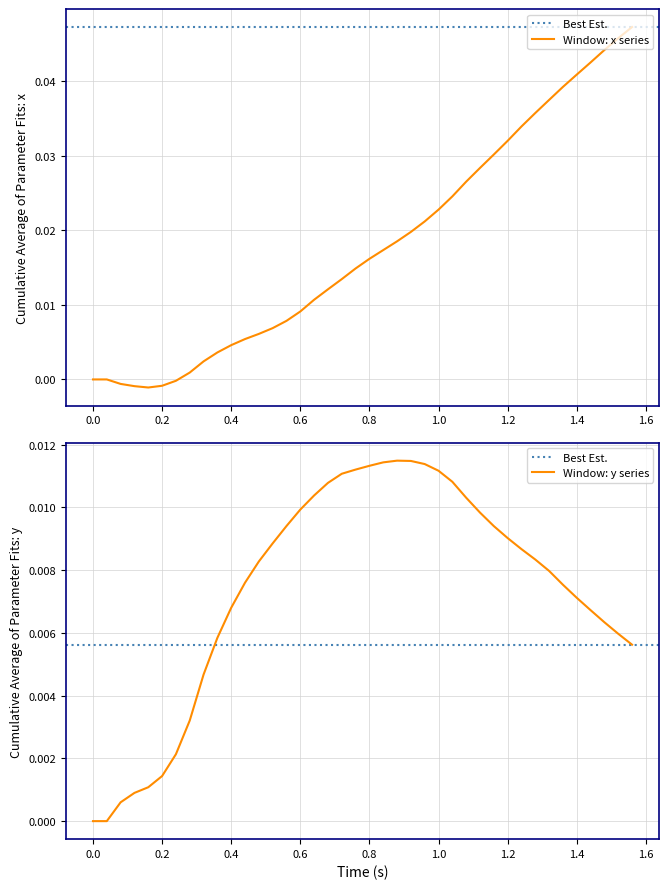

How many negative values are there?

5